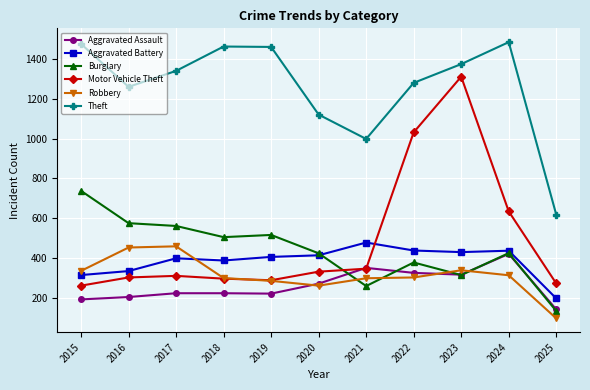

What is the lowest value of the Aggravated Battery series?

199